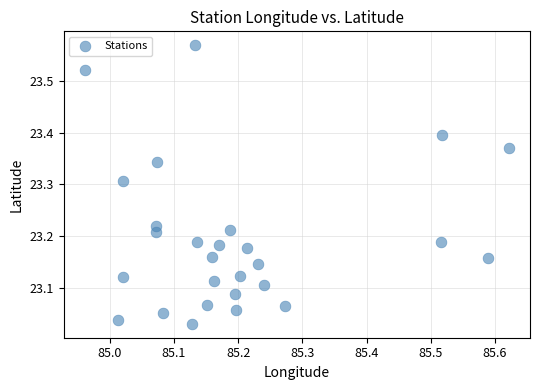

What is the range of Y values (max minus min)?

0.5